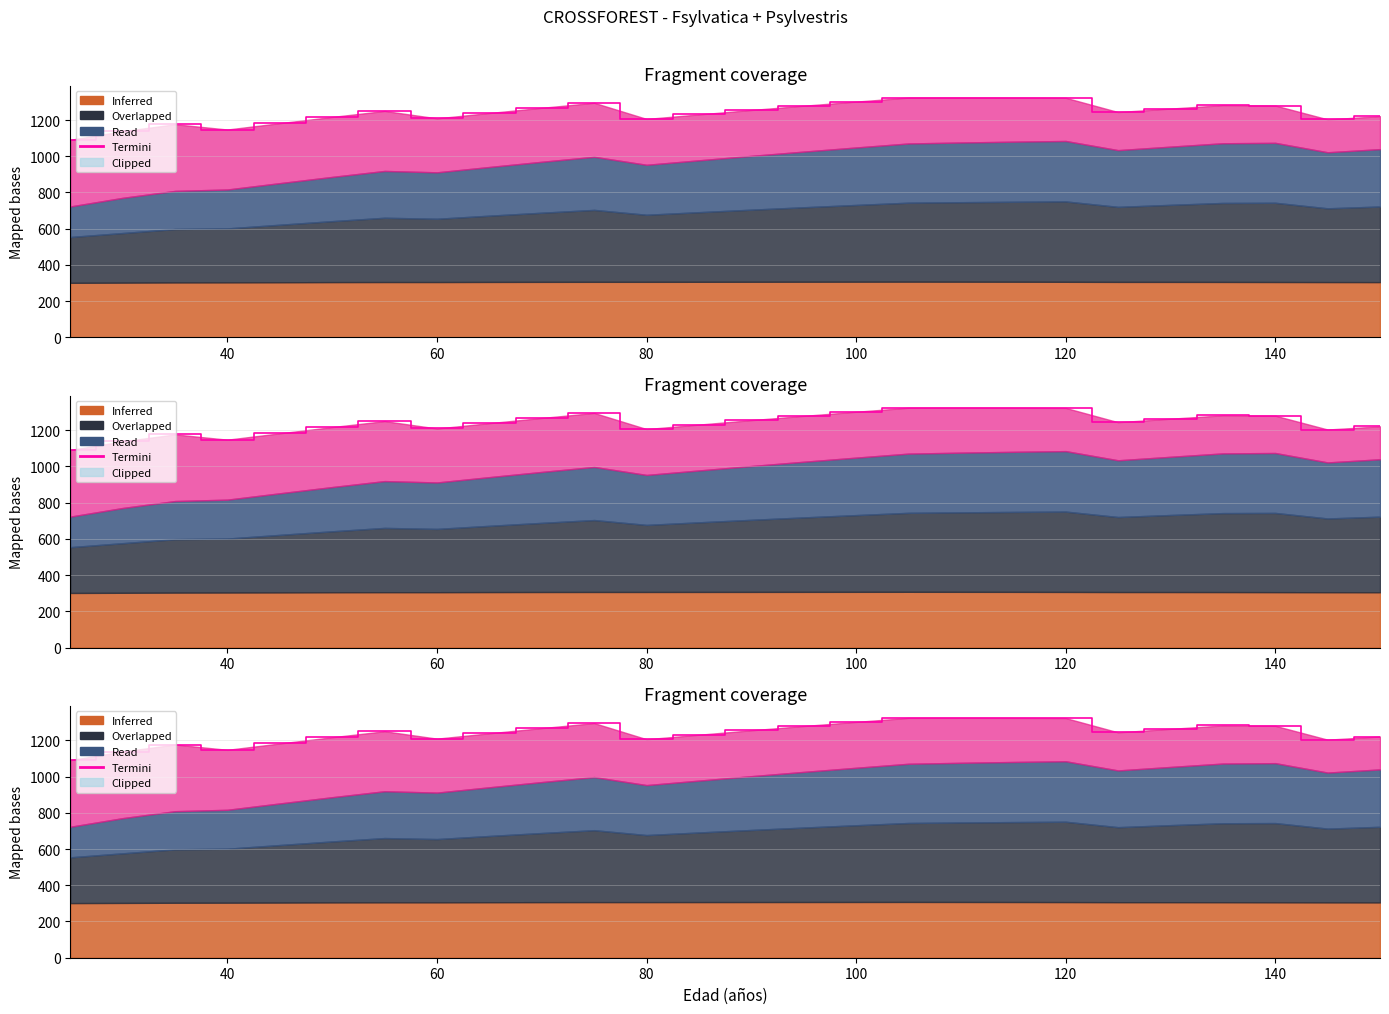

Reading left to right, extract all data points from this chart.

1090.5	1138.2	1176.5	1147.4	1182.5	1216.9	1249.8	1209.1	1238.6	1267.3	1294.9	1206.0	1230.7	1255.2	1278.8	1301.5	1323.7	1323.9	1323.6	1322.6	1243.9	1263.1	1281.8	1279.9	1203.5	1220.9